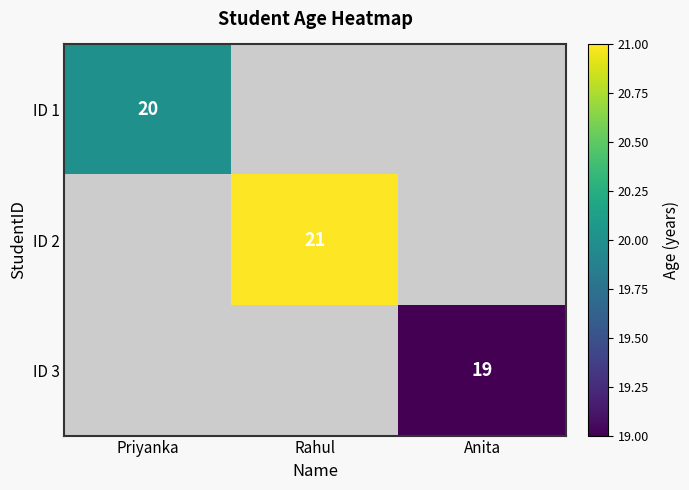

Is it true that ID 2 equals 7.3 at Rahul?

False